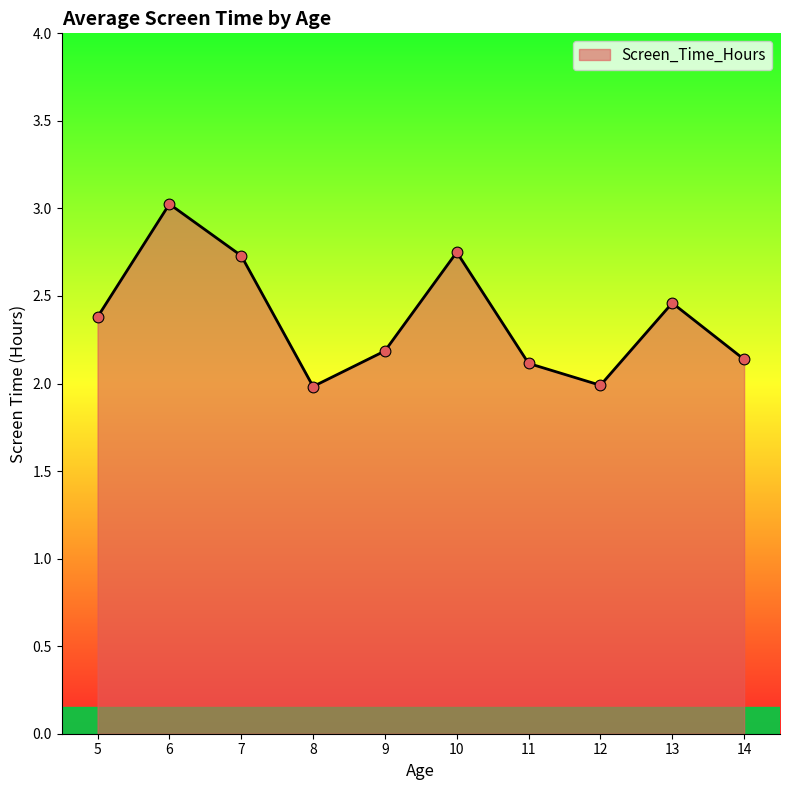

What is the change in value from 6 to 9?

-0.8